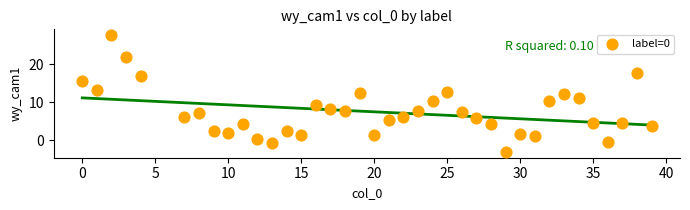

What is the range of X values (max minus min)?

39.0